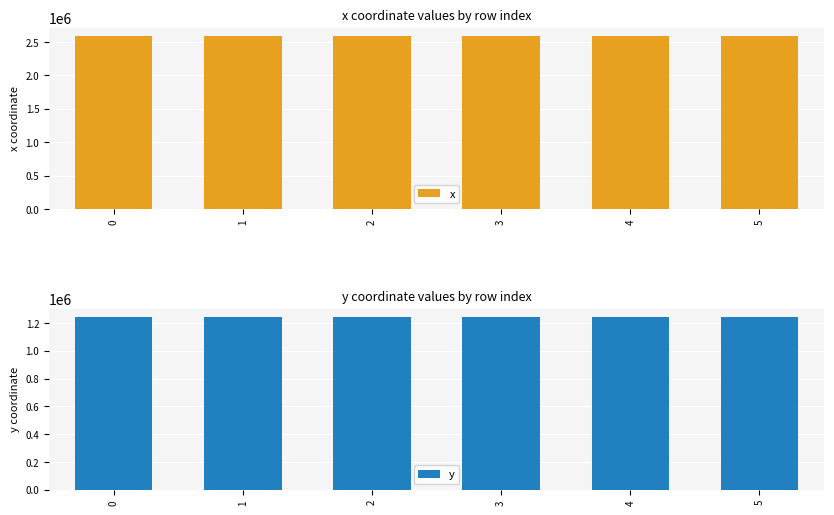

How many series are shown in this chart?

2